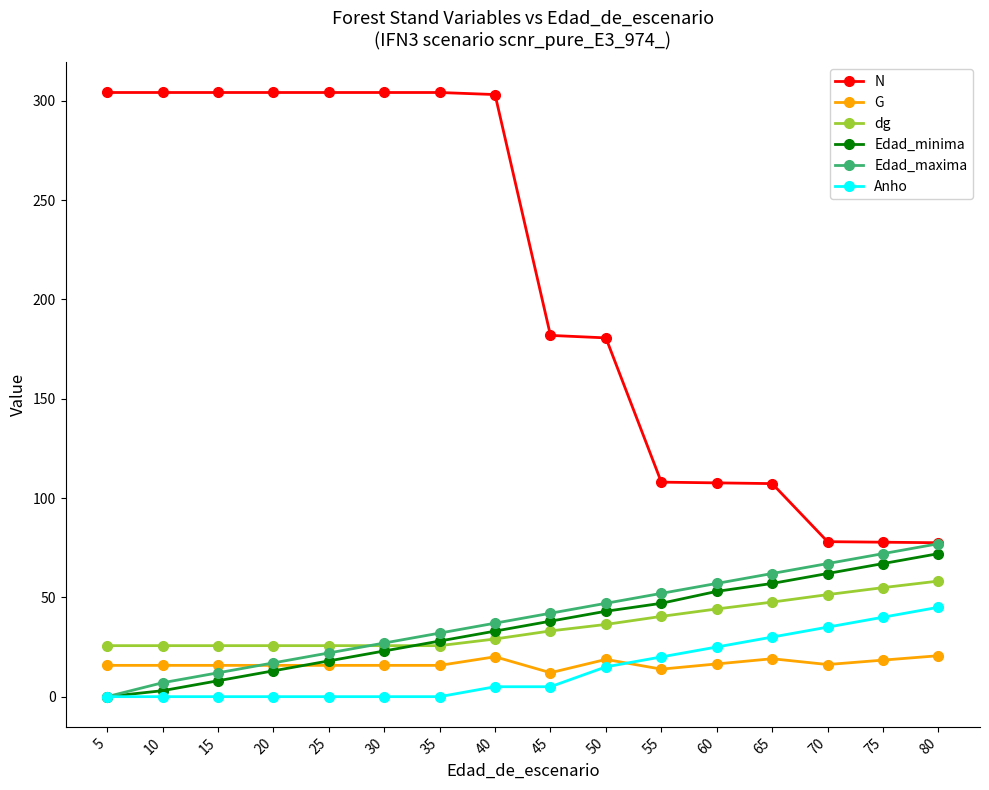

The value of Edad_maxima at 50 is 47.0. True or false?

True